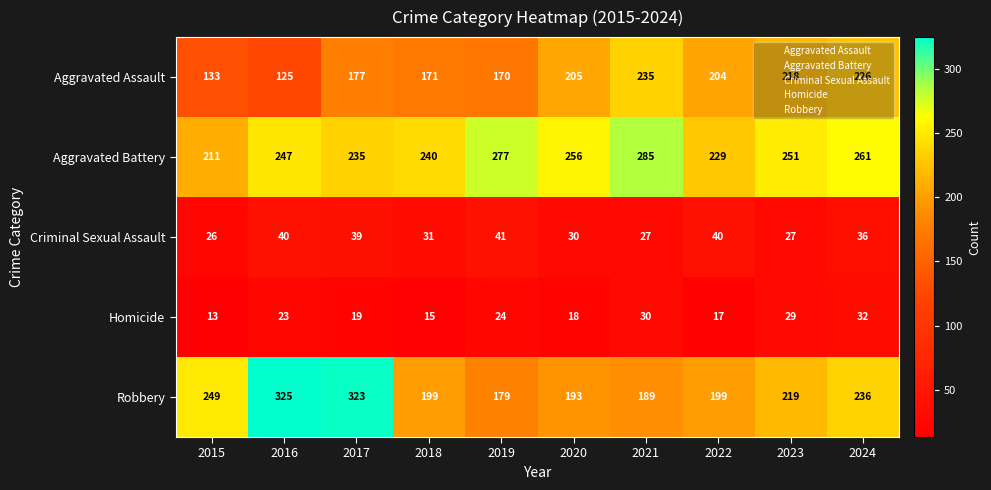

Which category has the lowest value across all series?

2015